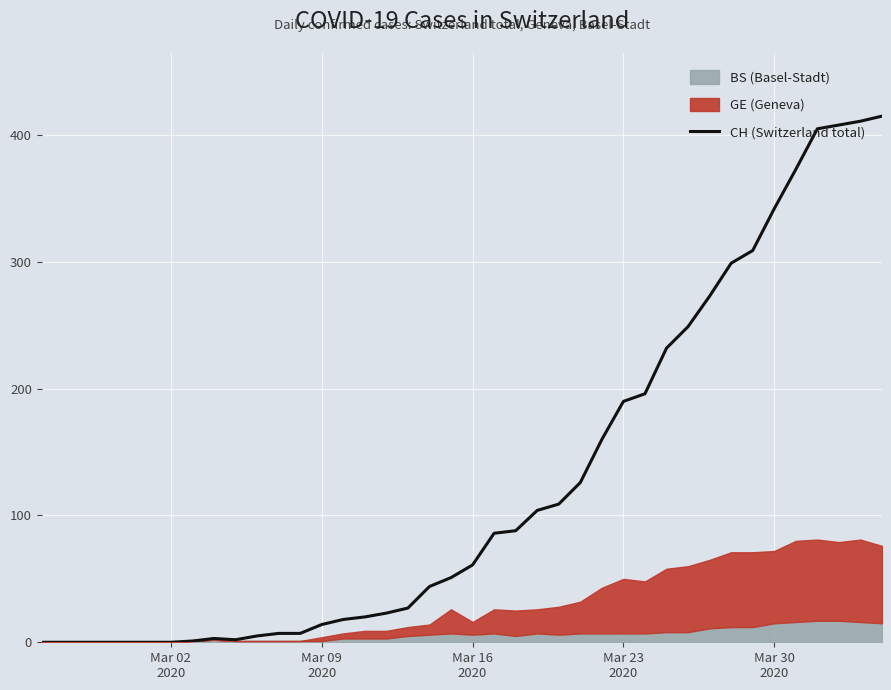

What is the highest value of the CH (Switzerland total) series?

415